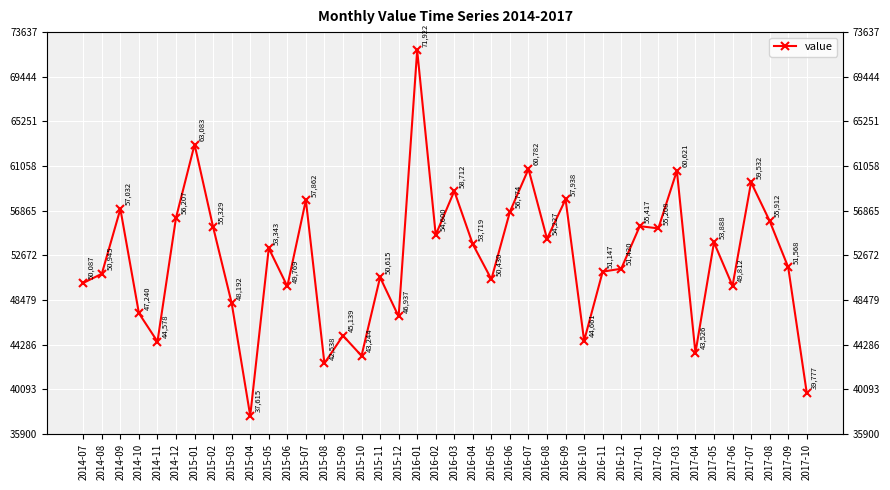

How many interior local peaks (higher than both neighbors) does the data have?

14